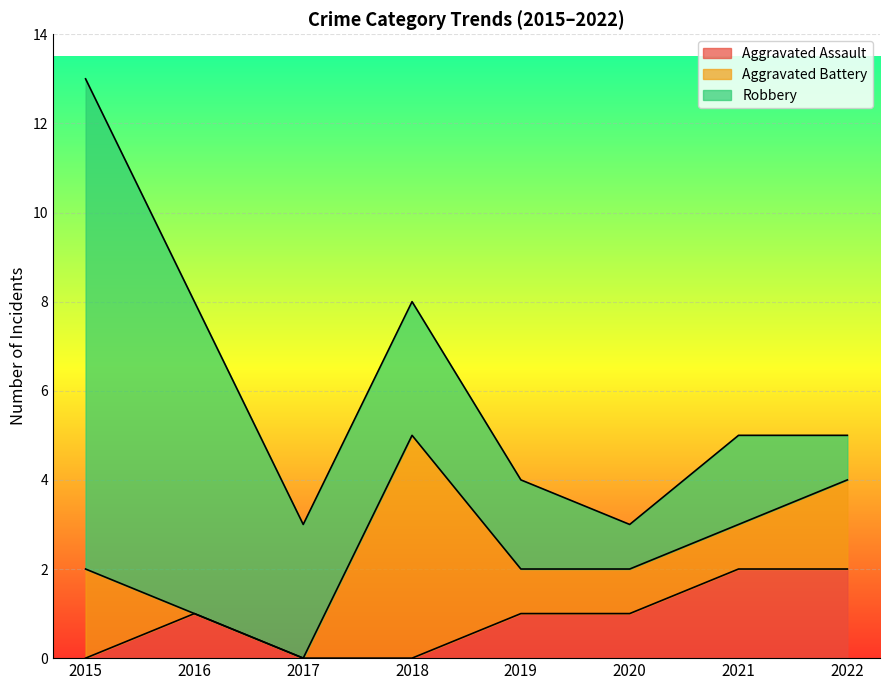

True or false: Aggravated Assault and Robbery cross at least once.

False